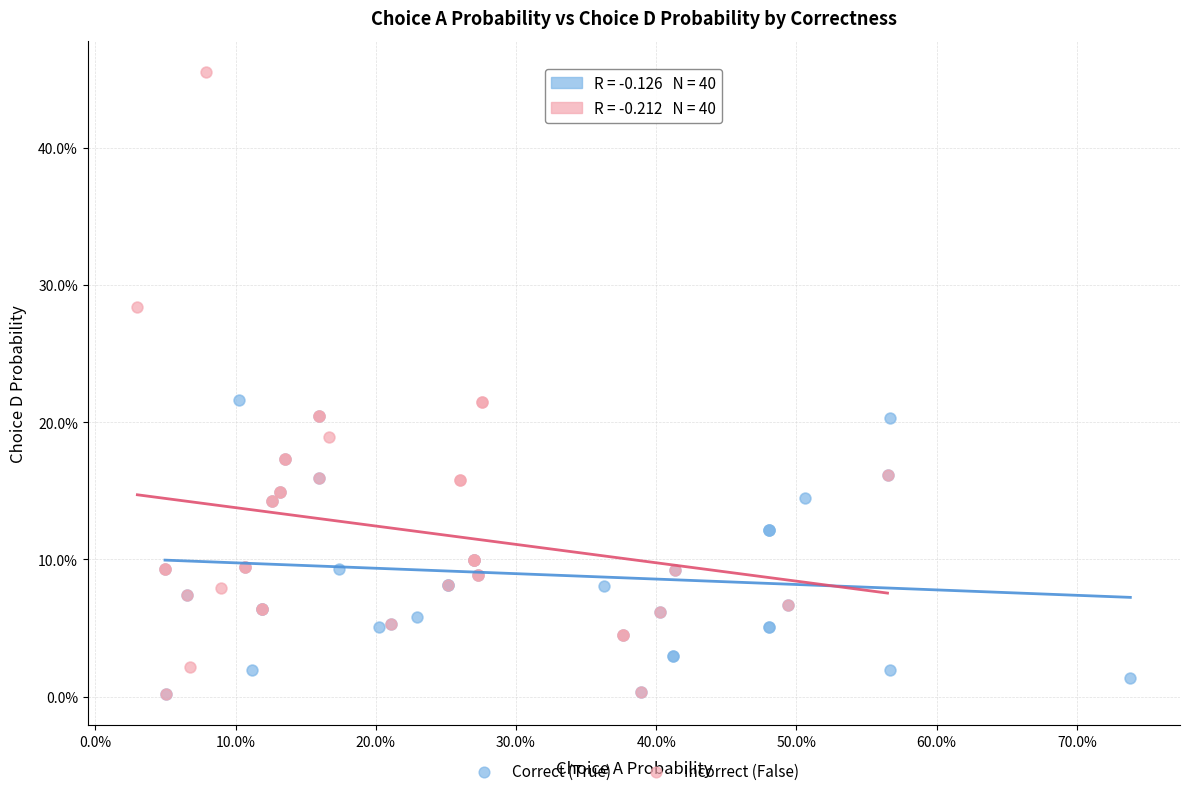

Which series has the largest Y range (max minus min)?

Incorrect (False)